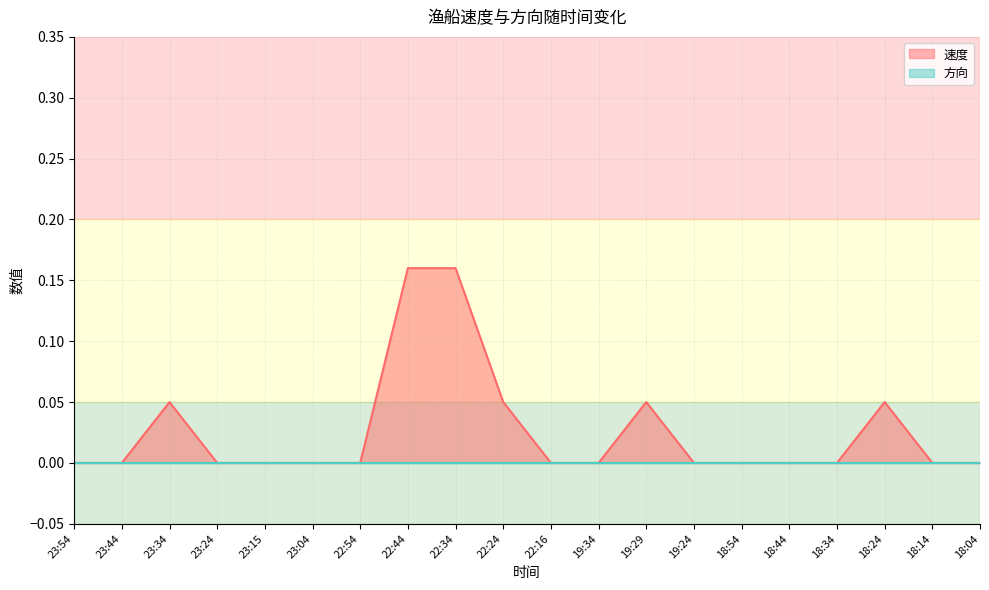

How many values are between 0 and 1?

20